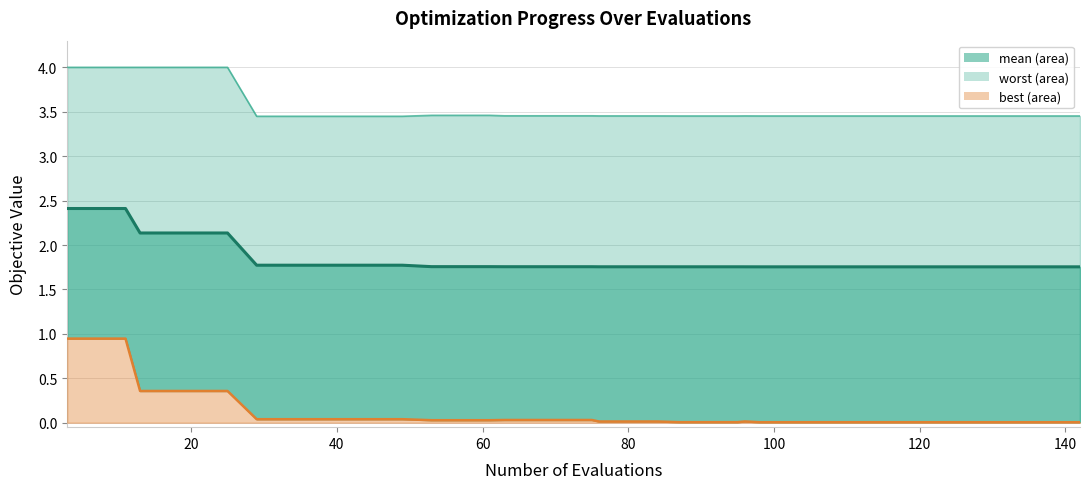

Where is mean nearest to the value 2?

13